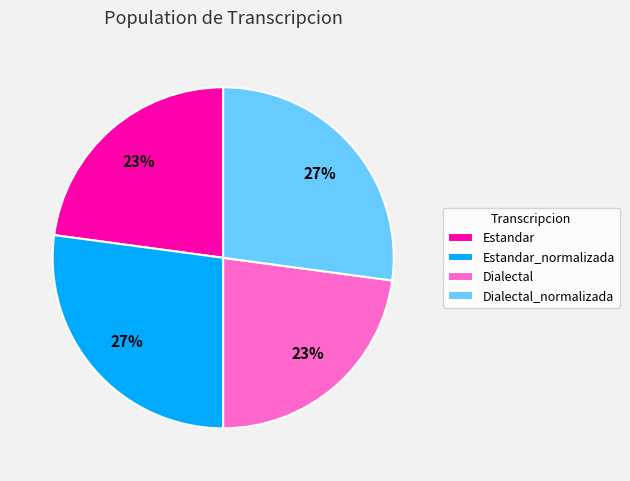

Which has a higher value, Dialectal or Estandar_normalizada?

Estandar_normalizada